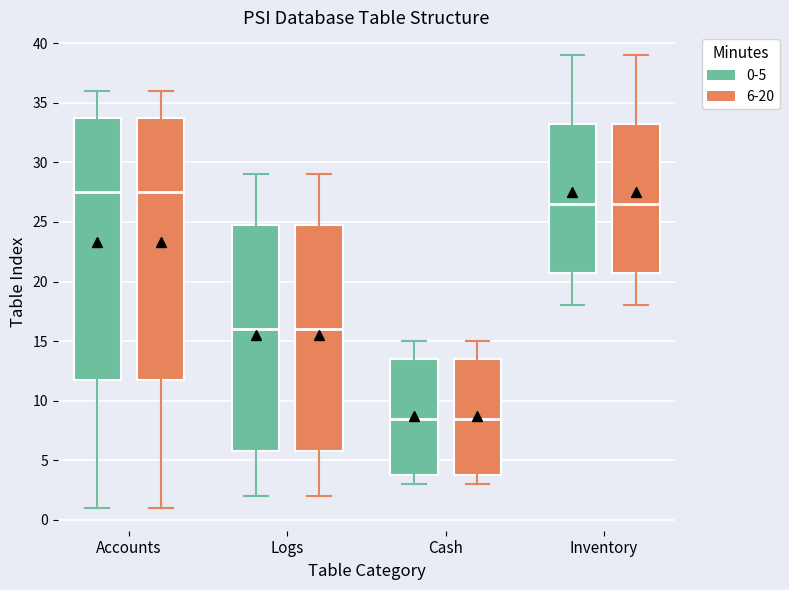

Where is the upper edge of the box for Accounts (0-5) on the y-axis? The values are not printed on the chart, so give them approximately, as read against the axis.

34.0